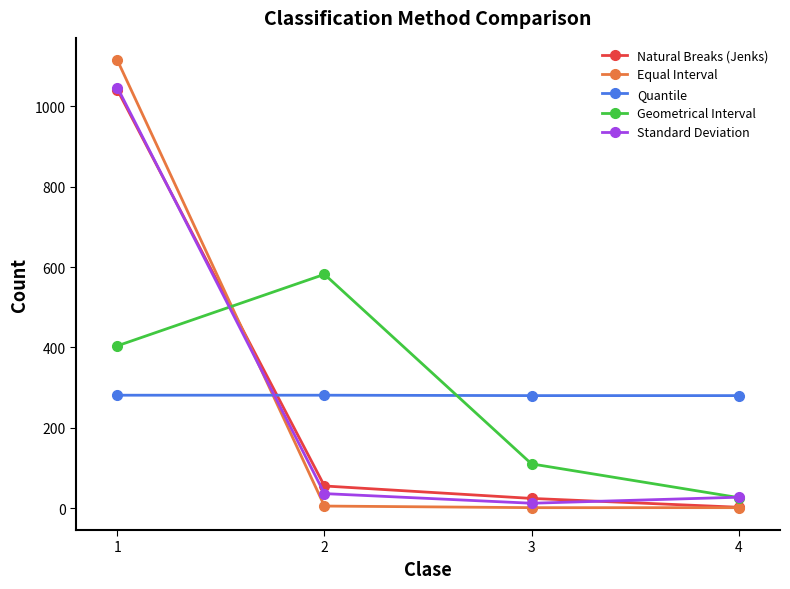

Is the value of Quantile at 2 greater than the value of Geometrical Interval at 4?

Yes